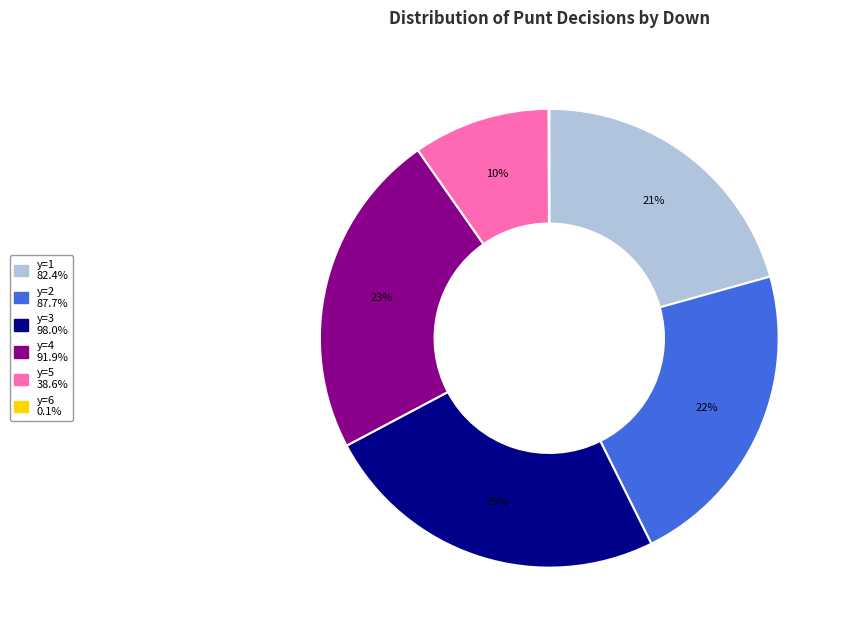

Is there any slice that represents more than half of the pie?

No